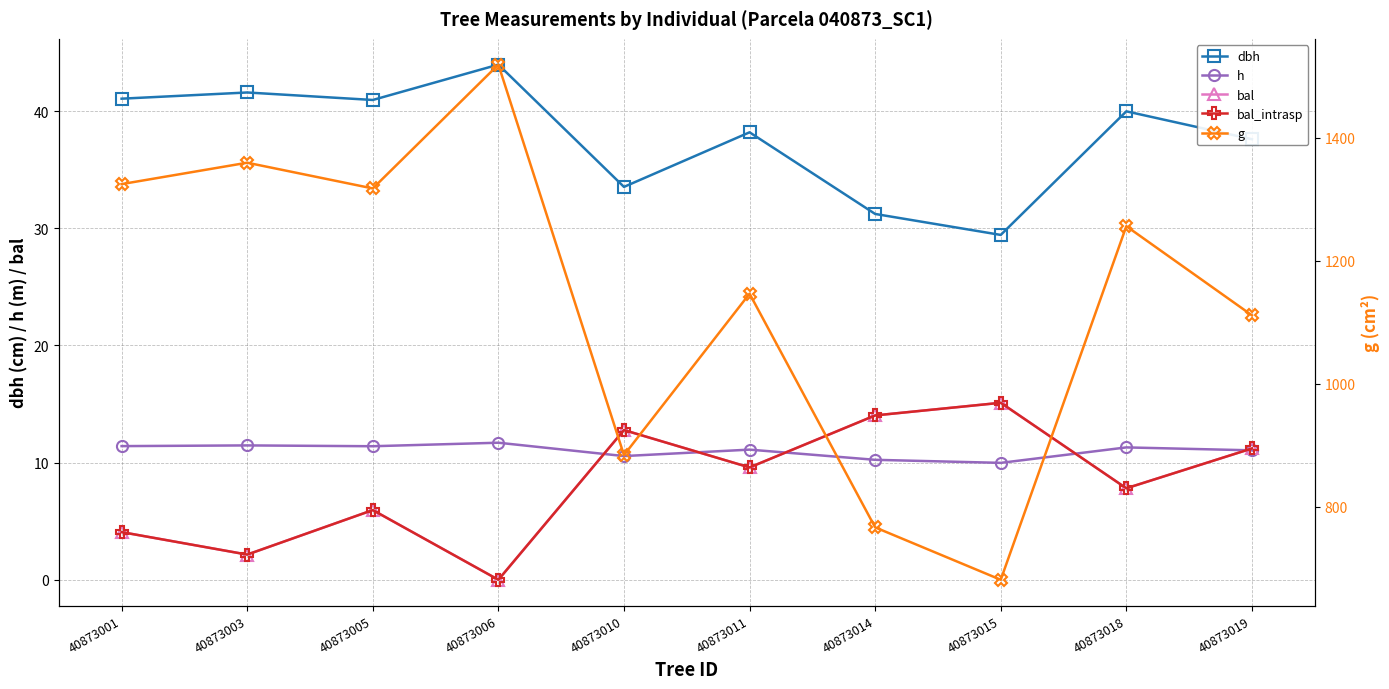

Rank the categories by bal_intrasp value from highest to lowest.

40873015, 40873014, 40873010, 40873019, 40873011, 40873018, 40873005, 40873001, 40873003, 40873006